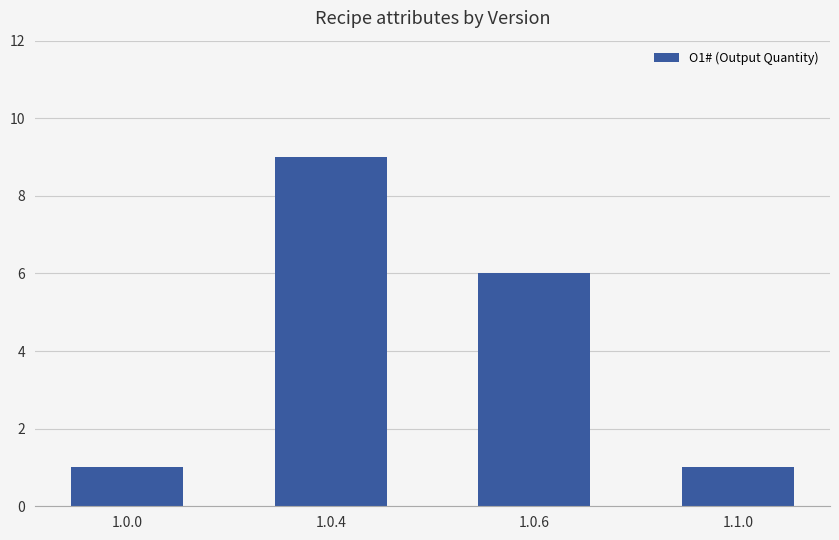

What is the smallest value displayed?

1